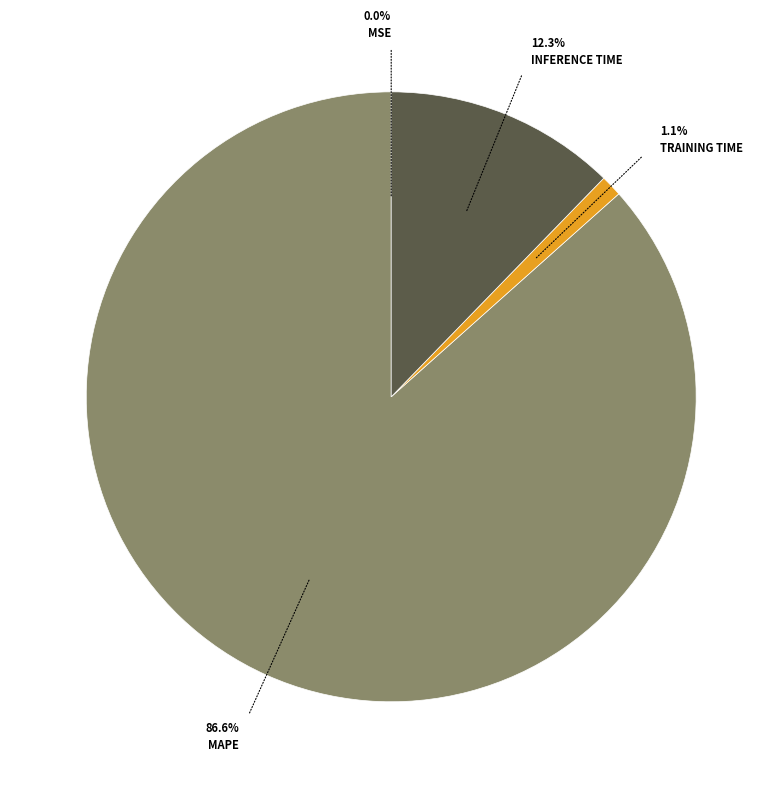

Does any single category account for the majority?

Yes